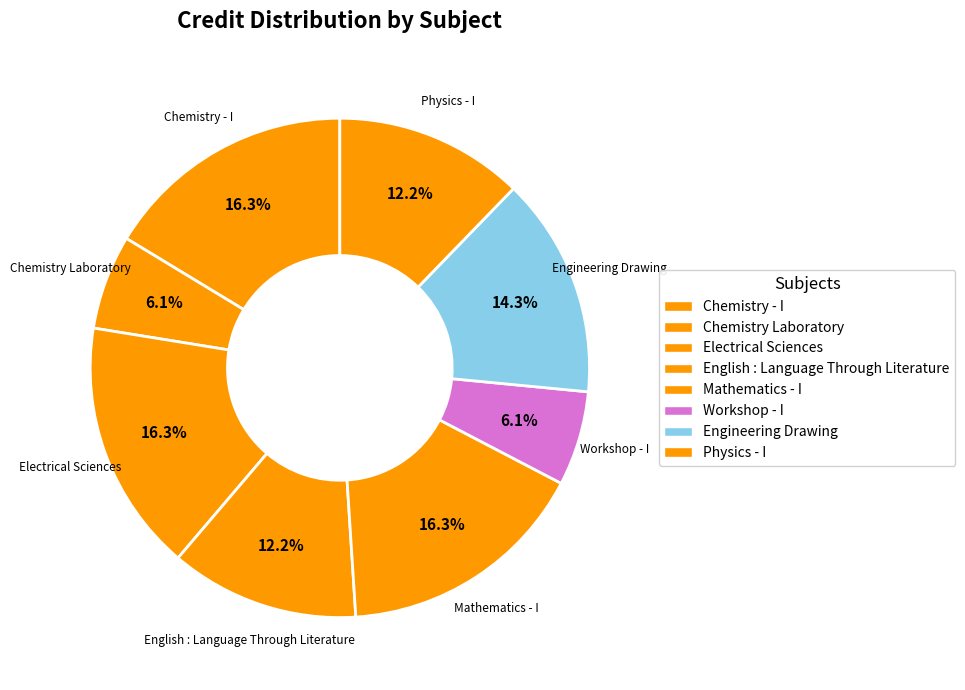

Approximately how many times larger is the value at Workshop - I compared to Chemistry - I?

0.4